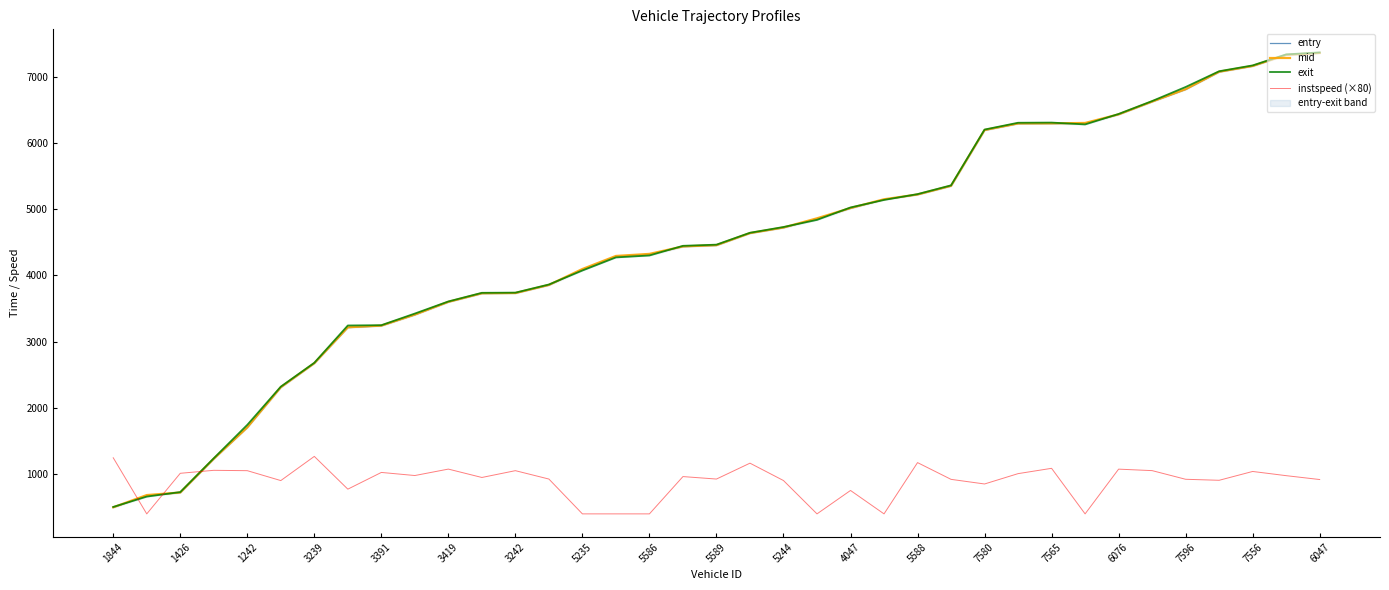

True or false: mid and instspeed (×80) cross at least once.

True